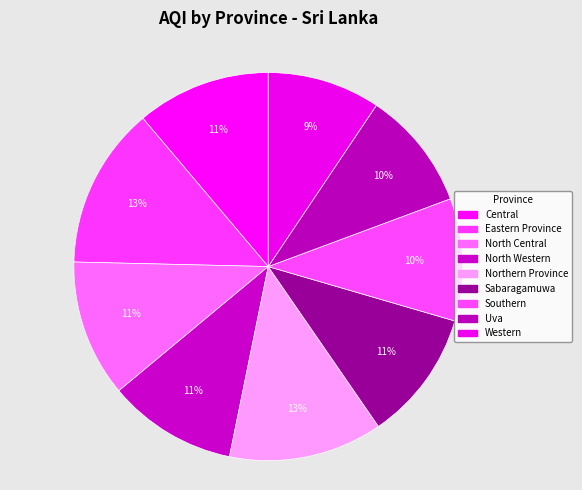

Which category has the smallest portion of the pie?

Western